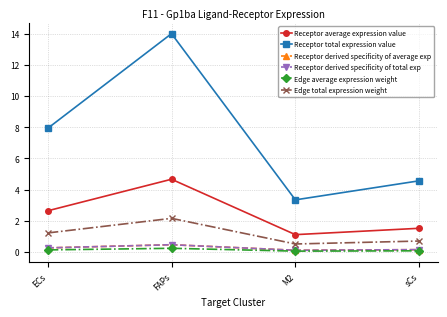

What is the value of the Receptor derived specificity of average exp point at the 3rd from the left?

0.1